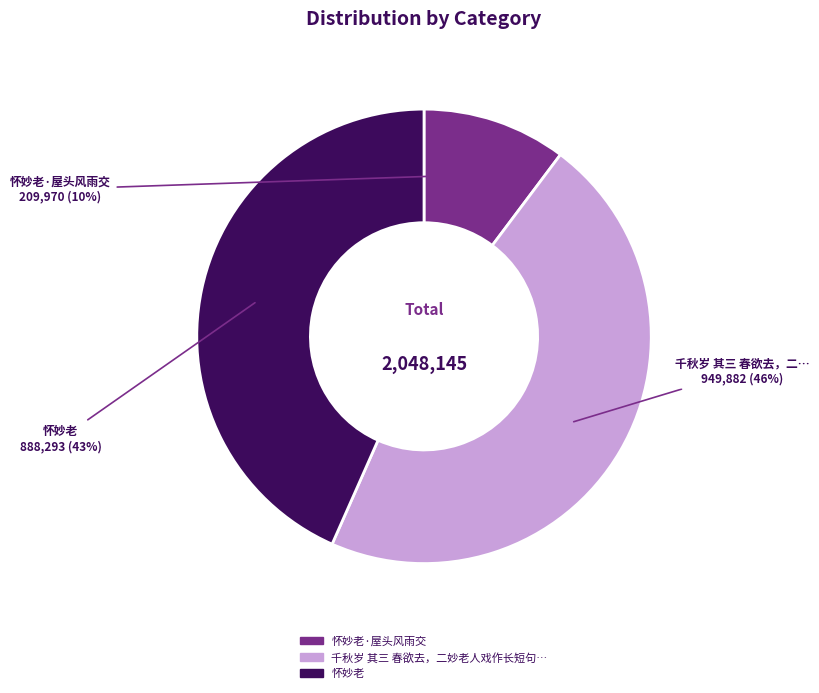

To the nearest percent, what is the average slice percentage?

33%